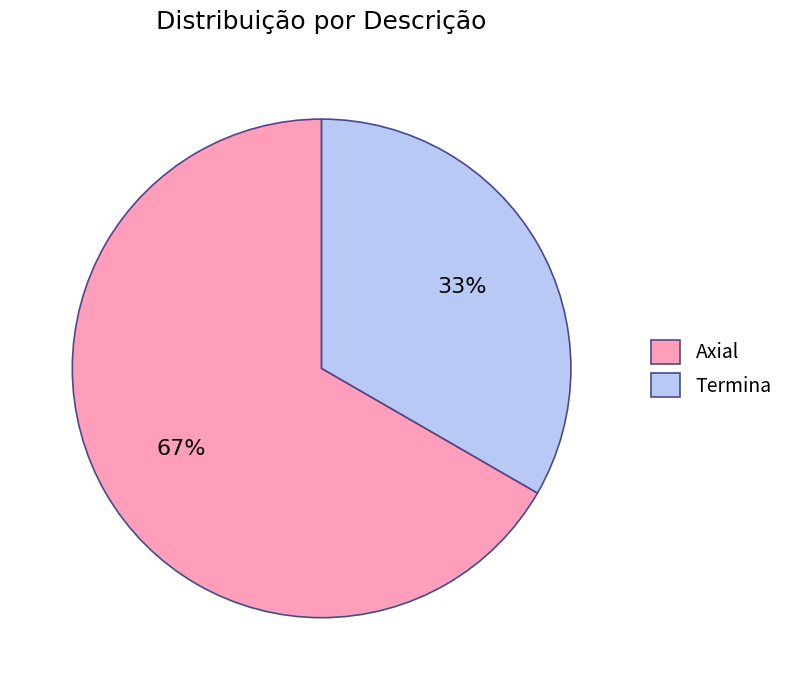

Count the number of slices in the pie.

2